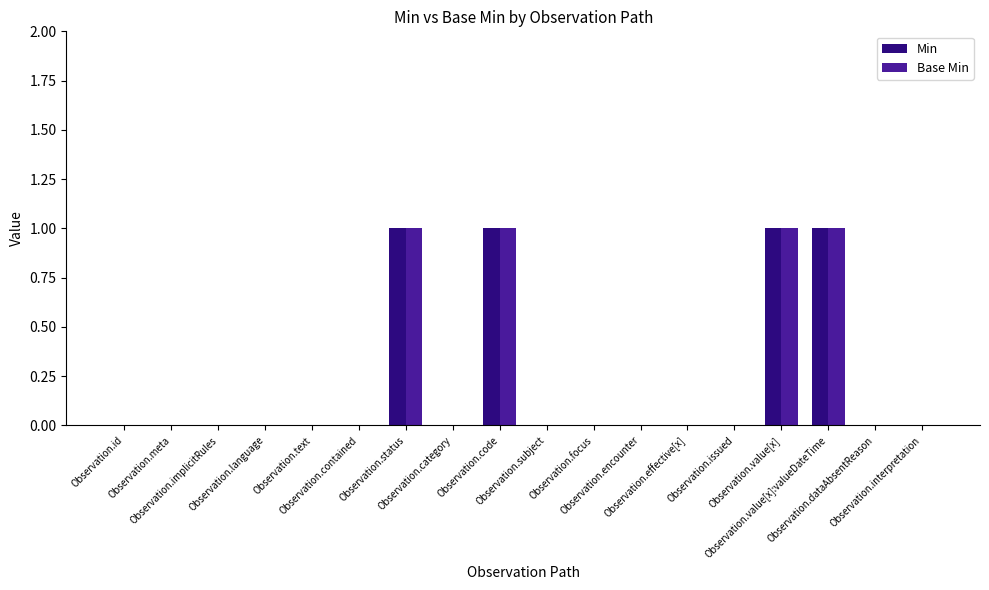

Reading left to right, what are all the values shown in this chart?

Min: 0	0	0	0	0	0	1	0	1	0	0	0	0	0	1	1	0	0
Base Min: 0	0	0	0	0	0	1	0	1	0	0	0	0	0	1	1	0	0